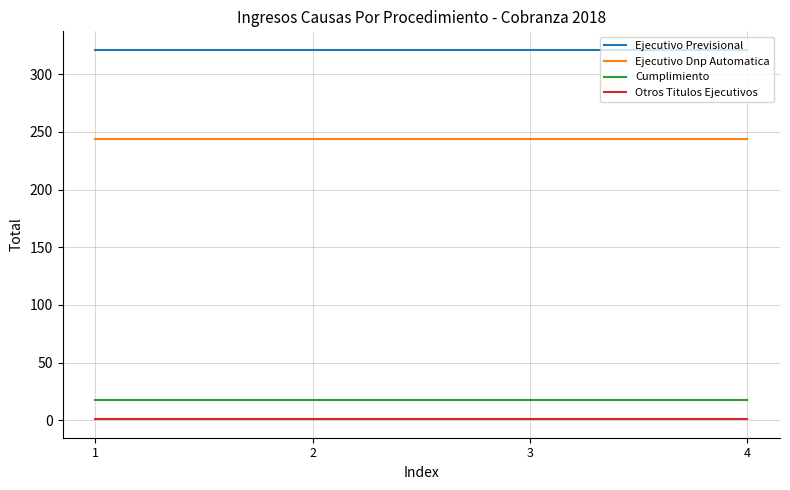

Reading left to right, list all the values displayed in this chart.

Ejecutivo Previsional: 321	321	321	321
Ejecutivo Dnp Automatica: 244	244	244	244
Cumplimiento: 18	18	18	18
Otros Titulos Ejecutivos: 1	1	1	1